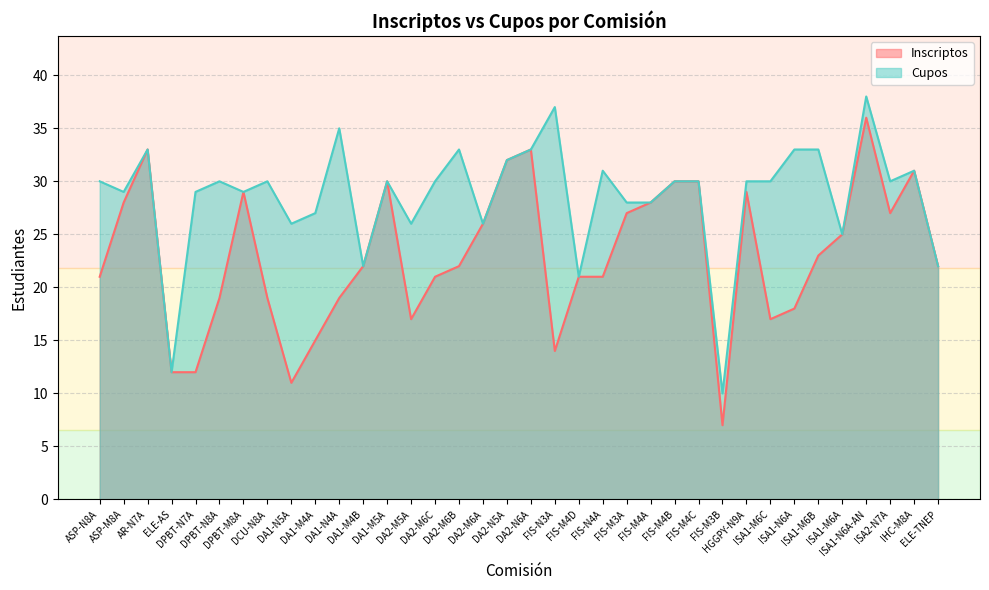

What is the highest value of the Inscriptos series?

36